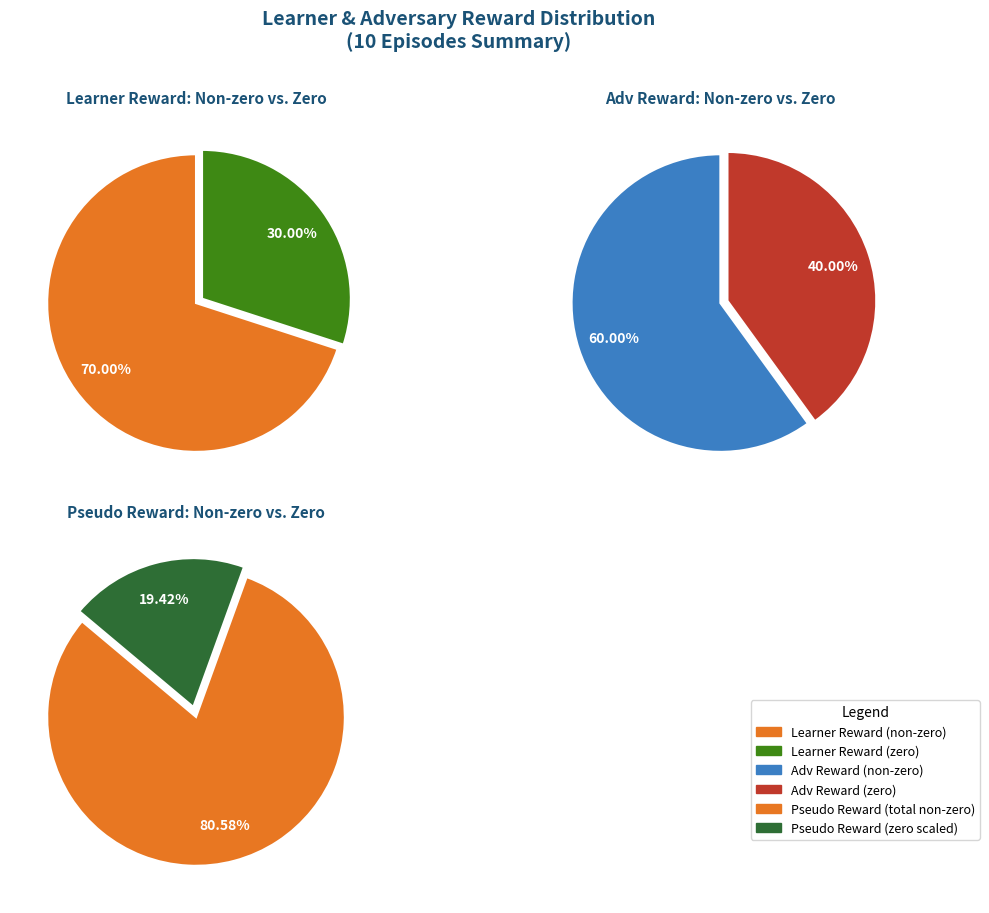

Does 5 represent more than half of the total?

No